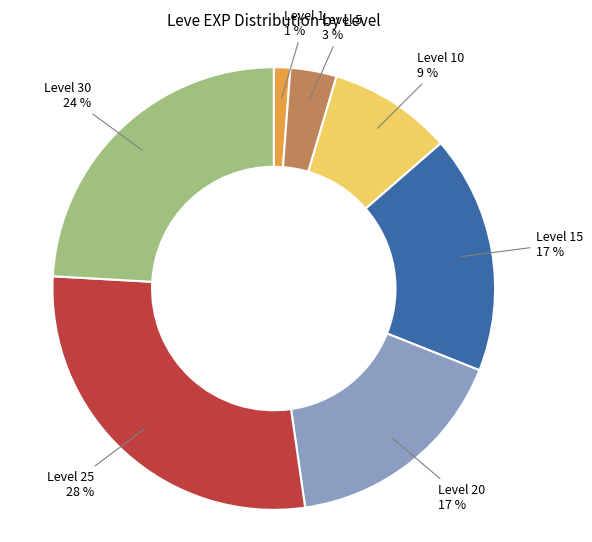

To the nearest percent, what is the difference between the largest and smallest slice percentages?

27%